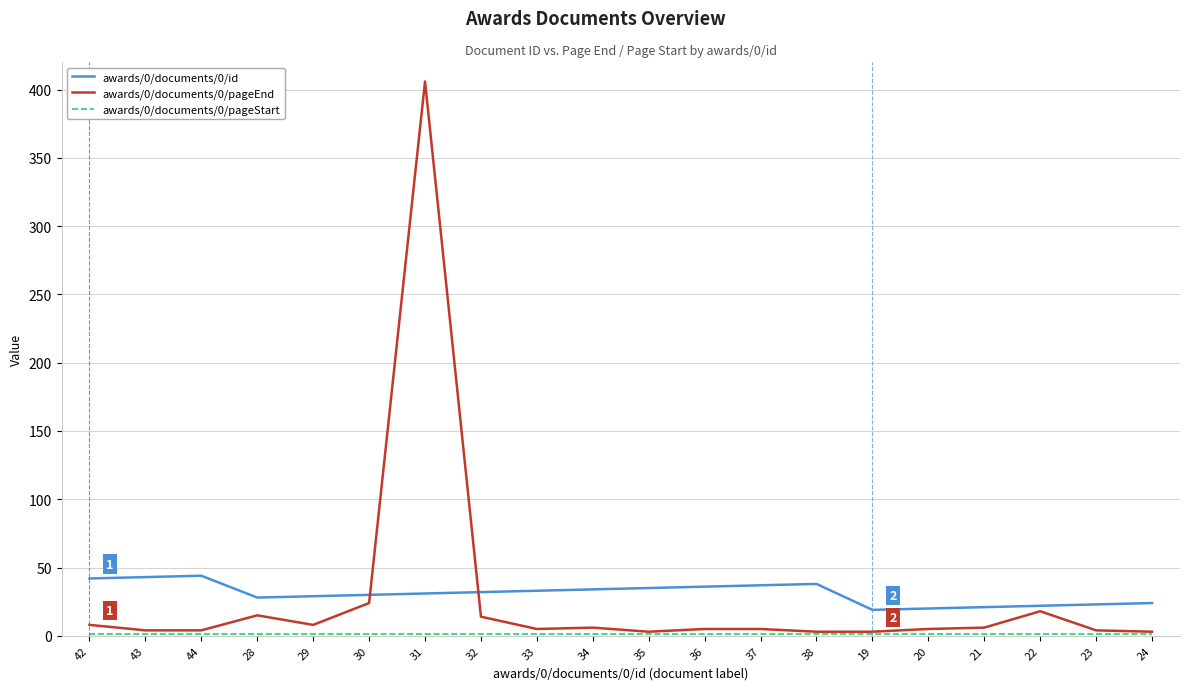

At which category is the sum across all series the highest?

31